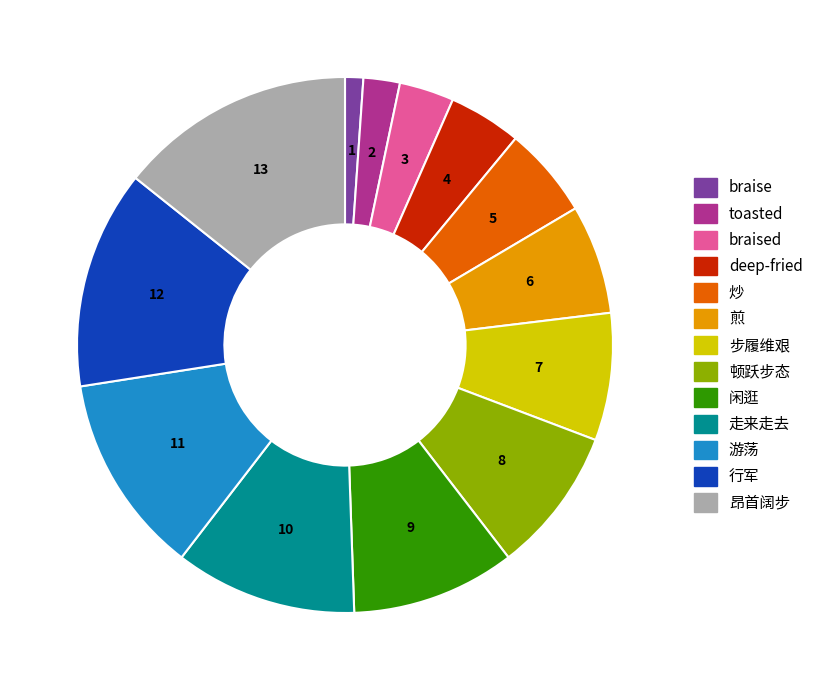

Which category has the smallest portion of the pie?

braise